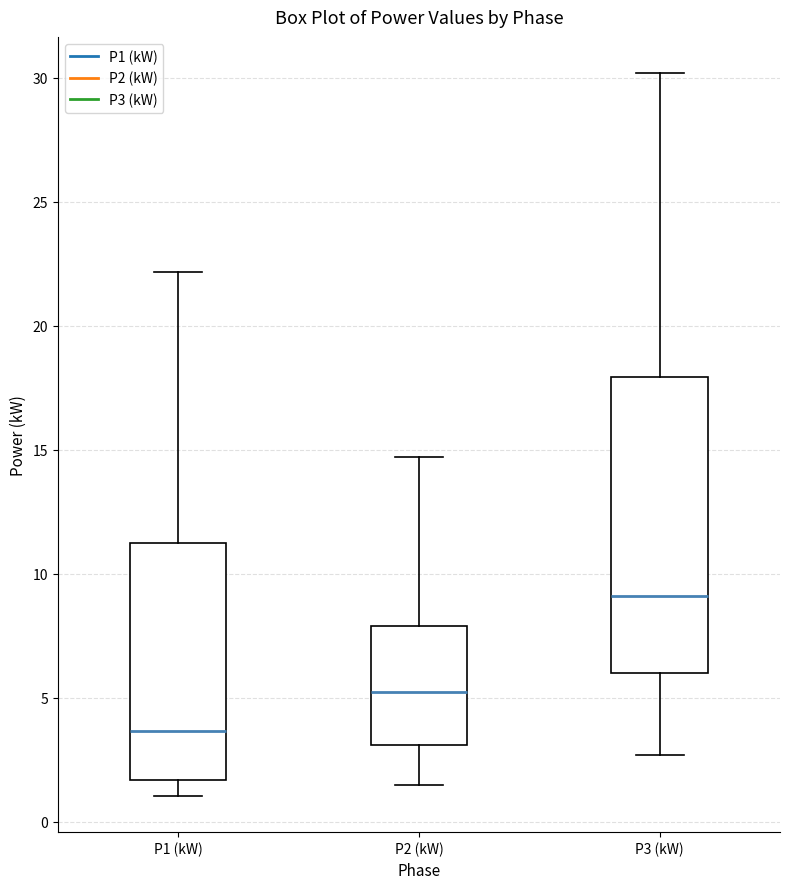

Reading left to right, transcribe this box plot: for each box, give where its median line is, the range the box spans, and where its two whiskers end, as read against the y-axis. The values are not printed on the chart, so give them approximately, as read against the axis.

P1 (kW): median 3.5, box 1.5 to 11.0, whiskers 1.0 to 22.0
P2 (kW): median 5.0, box 3.0 to 8.0, whiskers 1.5 to 14.5
P3 (kW): median 9.0, box 6.0 to 18.0, whiskers 2.5 to 30.0